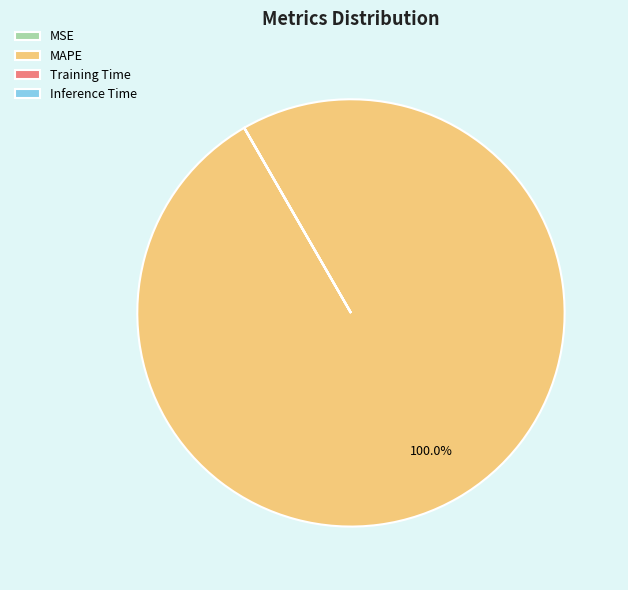

Which slice is the largest?

MAPE